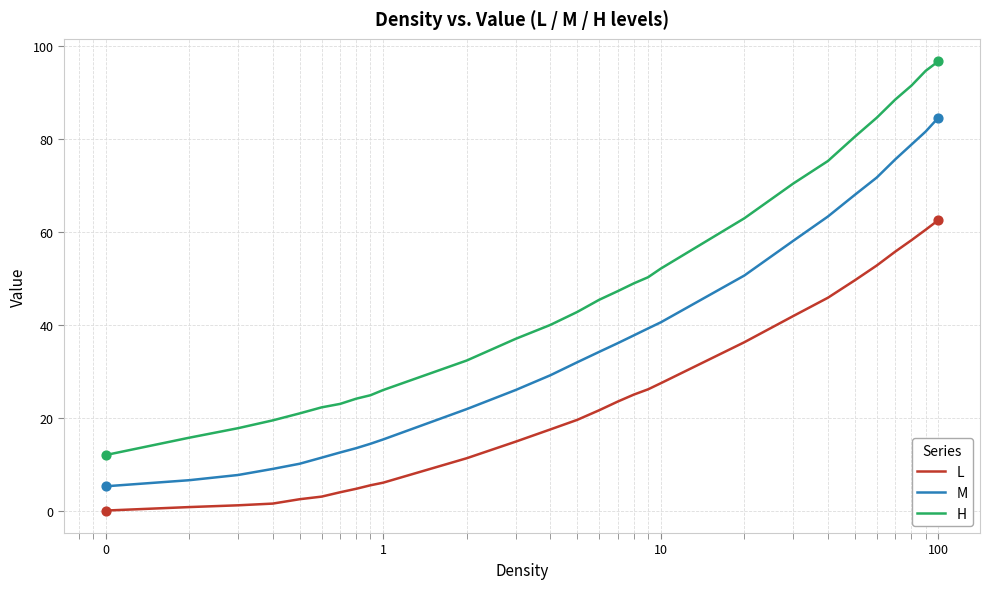

At how many categories does at least one series exceed 17?

26